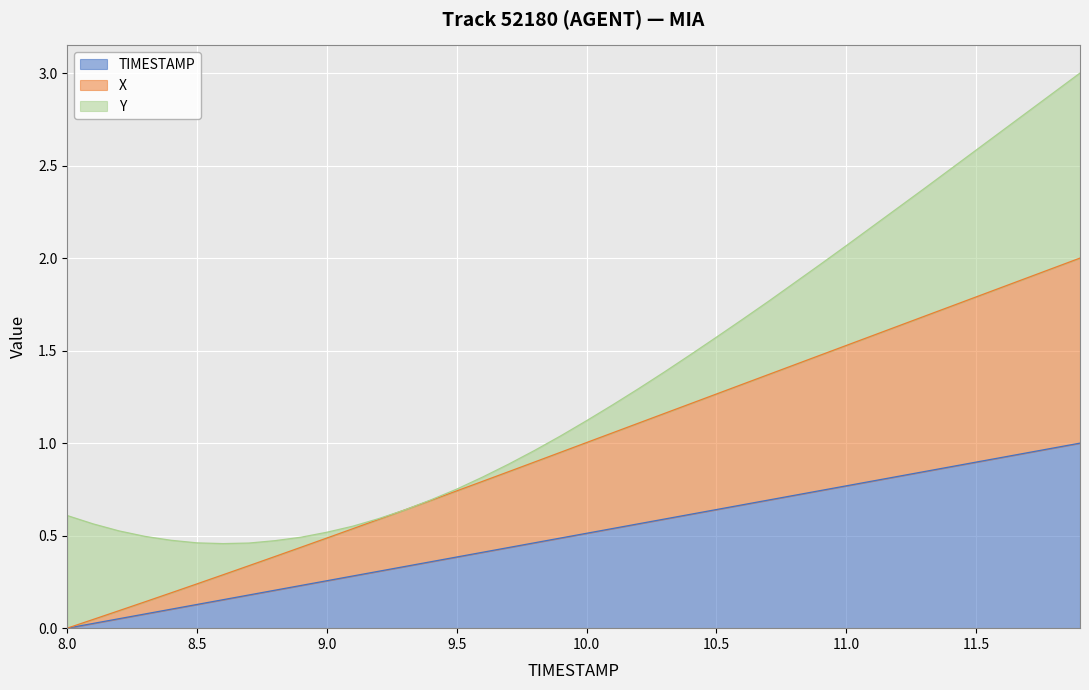

What is the maximum value for TIMESTAMP?

1.0